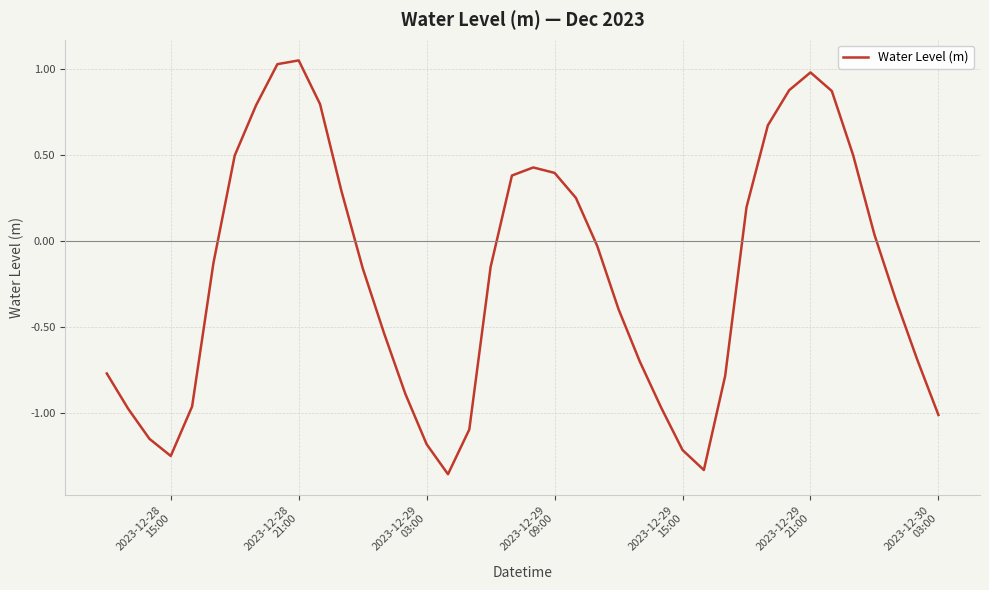

What is the difference between the maximum and minimum values?

2.4